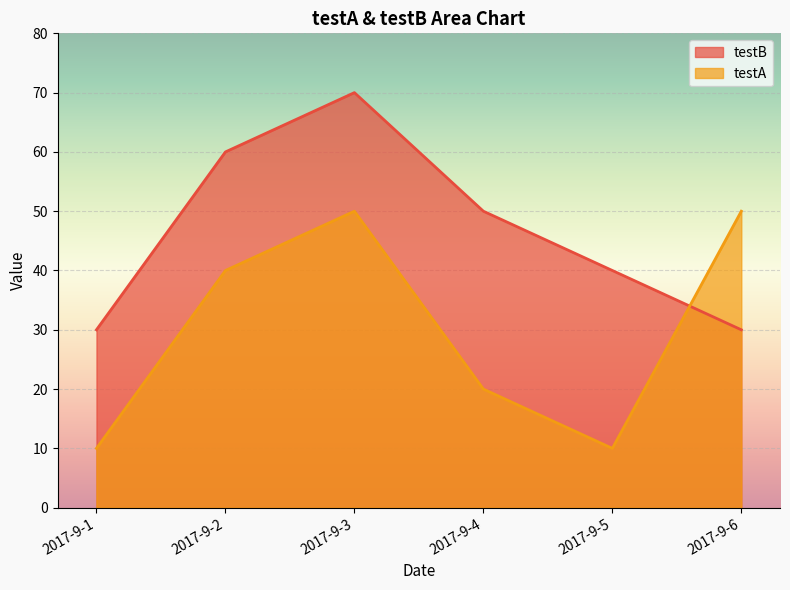

Where is the first local maximum for testA?

2017-9-3